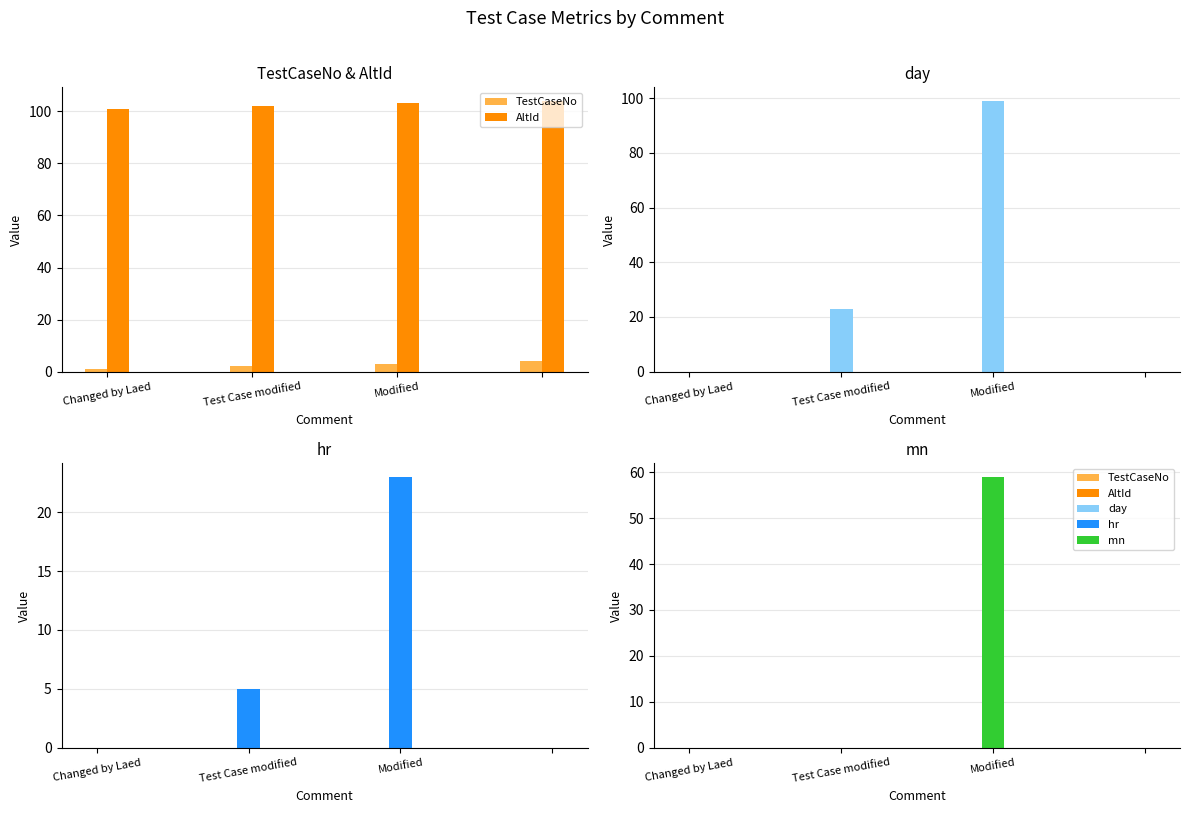

What is the sum of all day values?

122